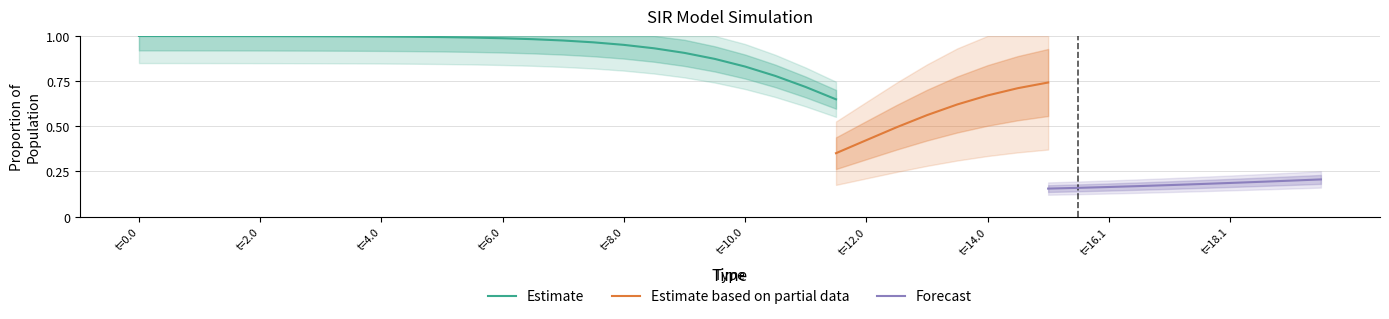

At how many categories does at least one series exceed 0?

40